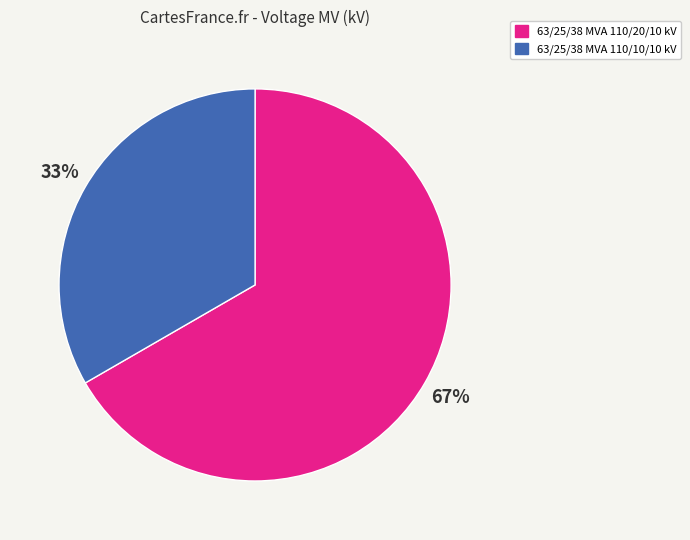

How many segments does this pie chart have?

2